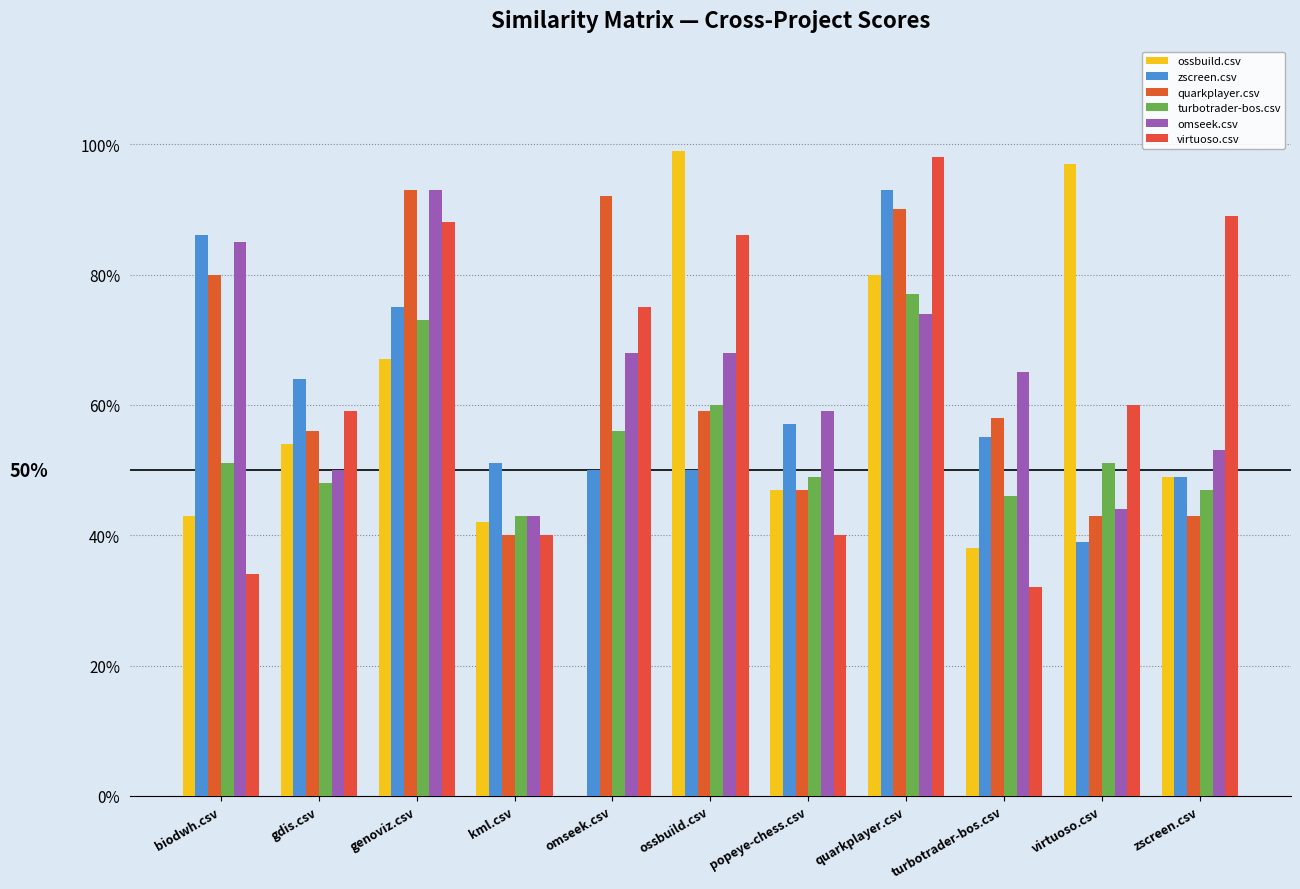

What value does the zscreen.csv series have at turbotrader-bos.csv?

0.6